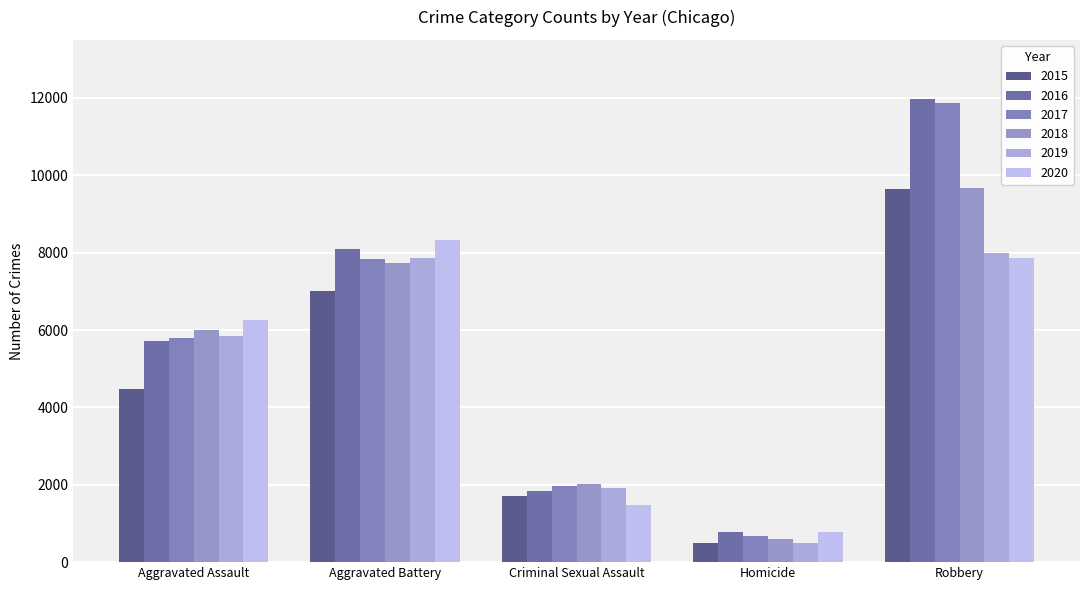

Which category has the highest value in the 2018 series?

Robbery